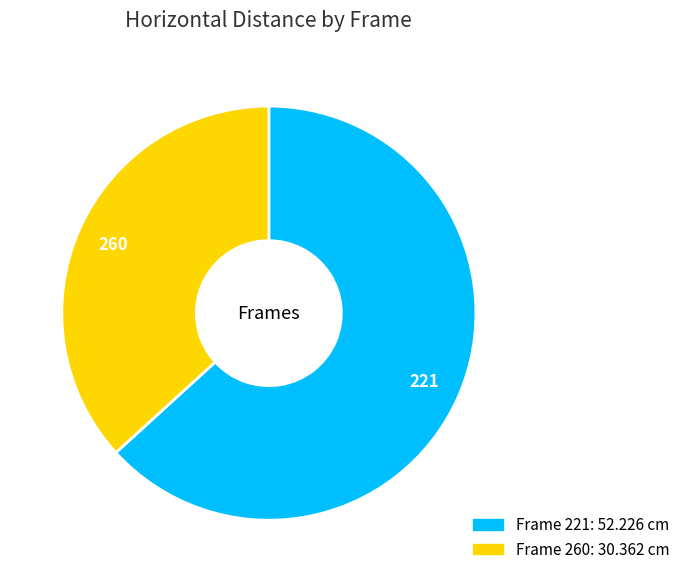

Is there any slice that represents more than half of the pie?

Yes